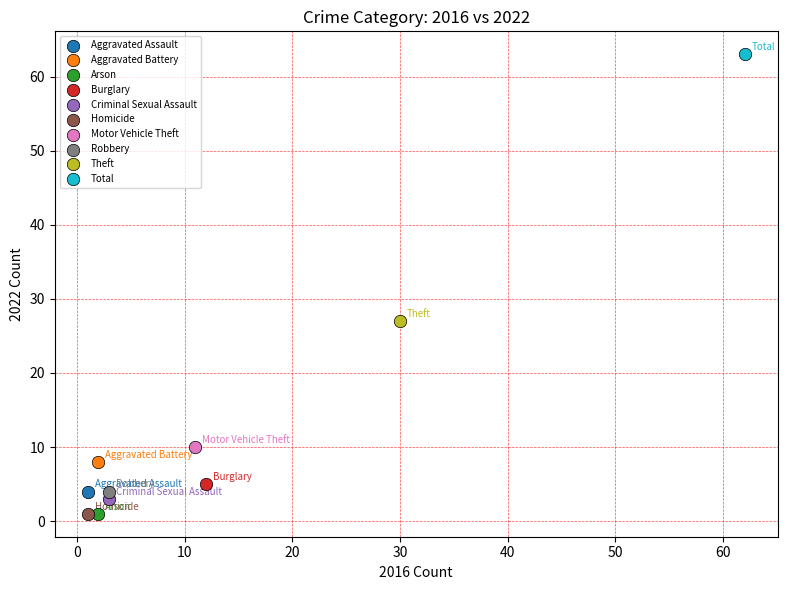

Which series contains the highest Y value?

Total